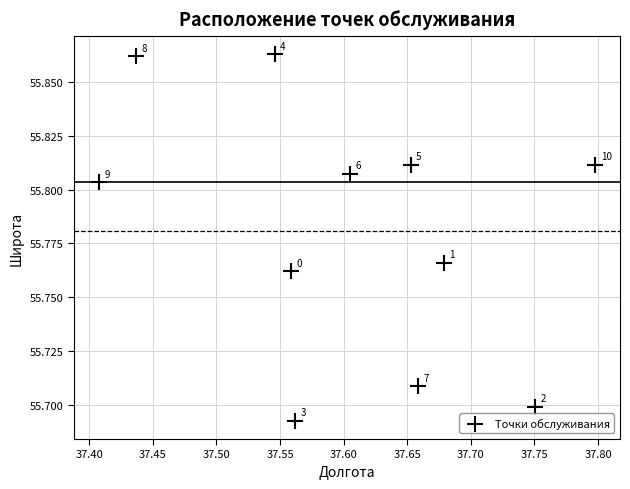

What is the average X value?

37.6